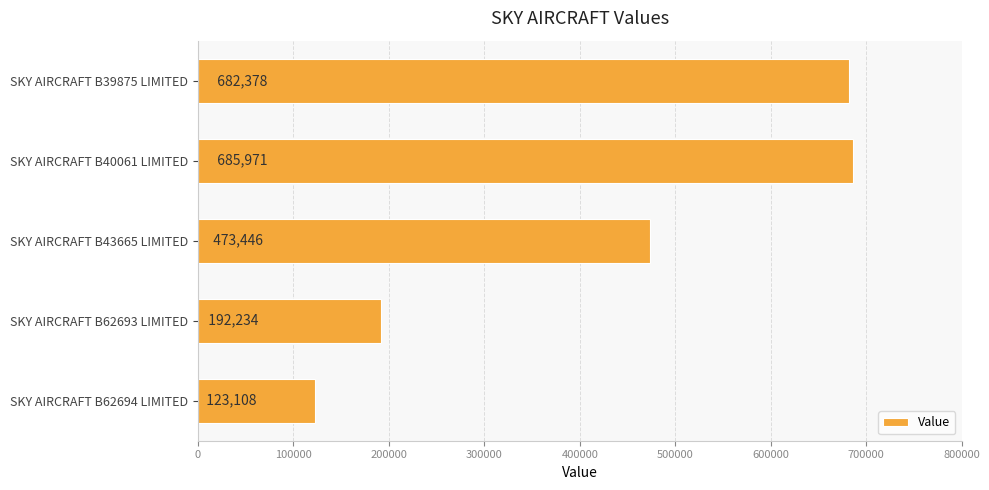

True or false: the data shows 192234 at SKY AIRCRAFT B62693 LIMITED.

True